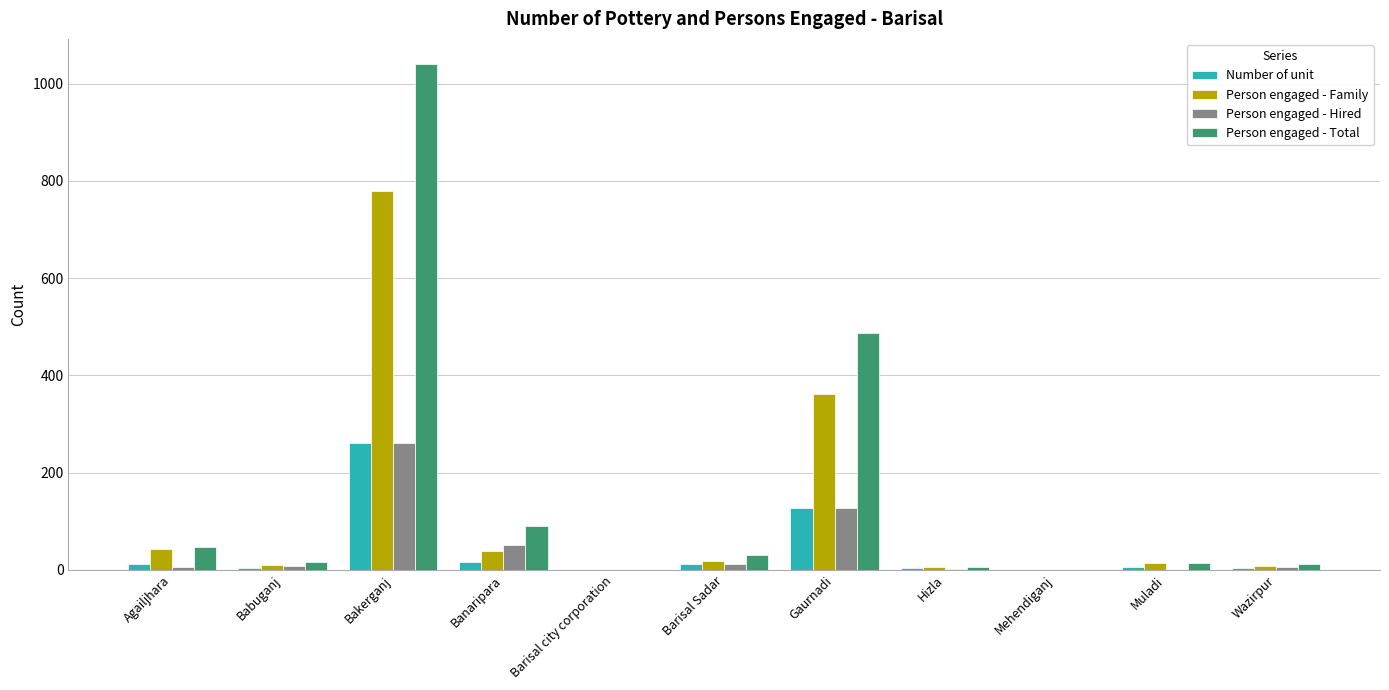

True or false: Number of unit has a value of 260 at Bakerganj.

True